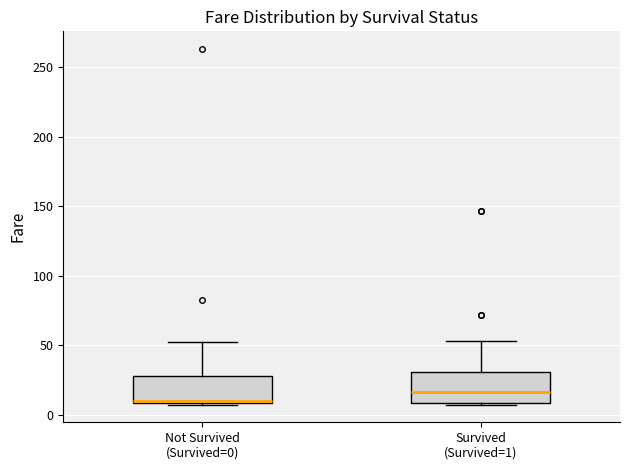

Where does the median line of the box for Survived (Survived=1) sit on the y-axis? The values are not printed on the chart, so give them approximately, as read against the axis.

15